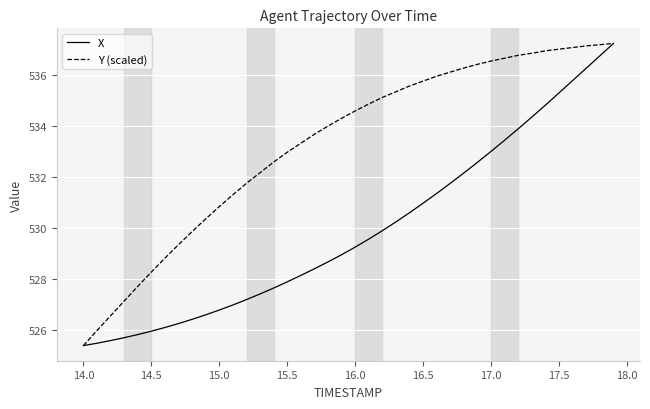

What is the minimum value for Y (scaled)?

525.4